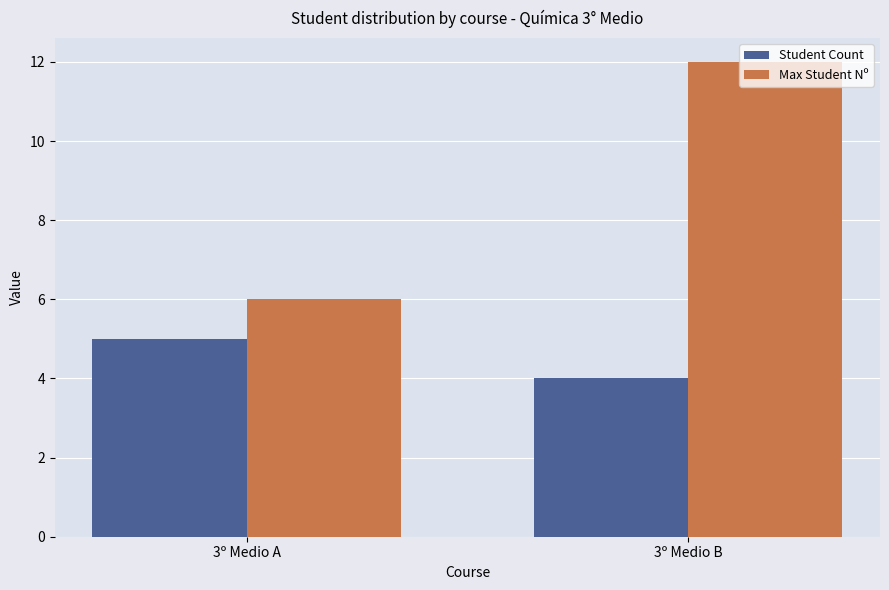

Which series has the largest total across all categories?

Max Student Nº